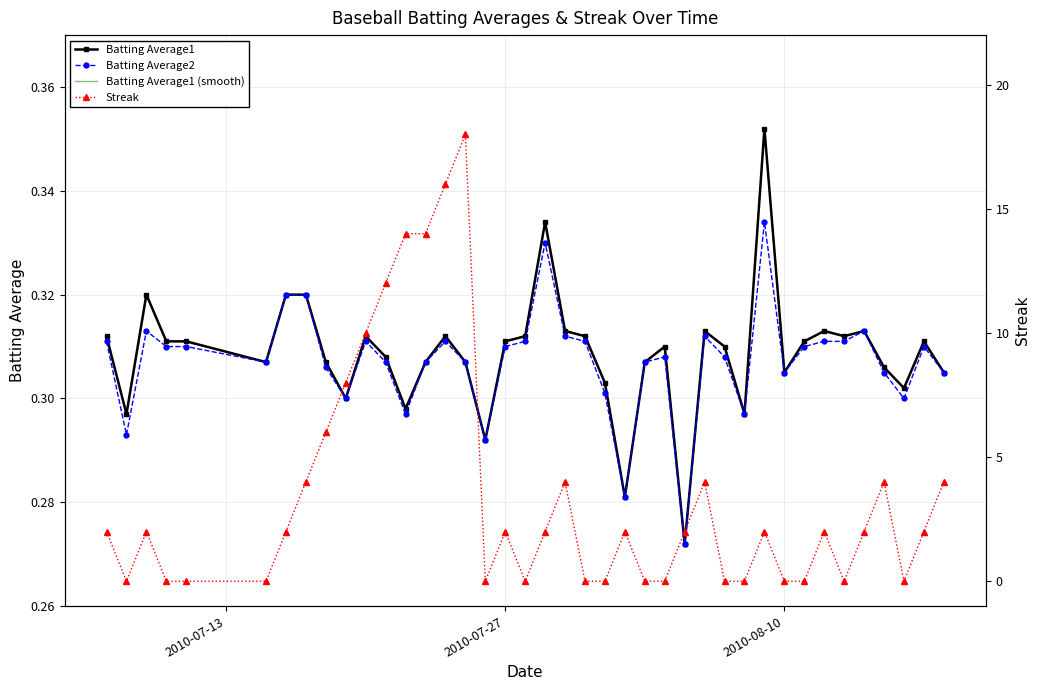

How many data points does each series have?

40